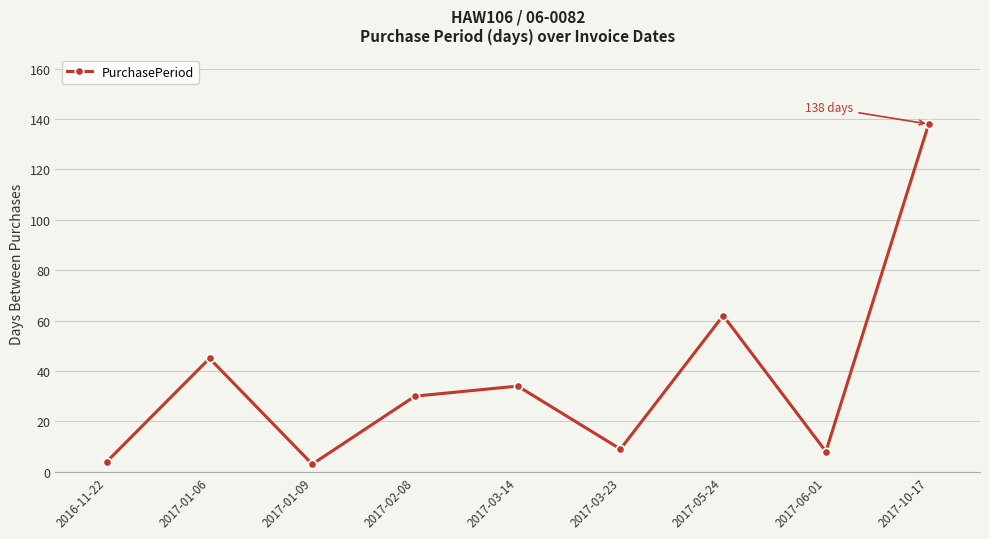

True or false: the data has more than 2 interior local peaks.

True